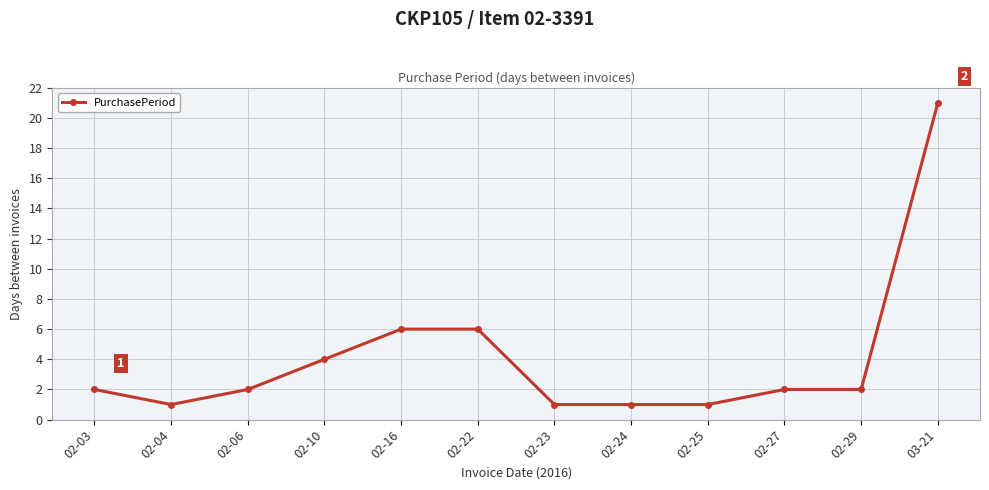

What is the ratio of the value at 02-22 to the value at 02-25?

6.0